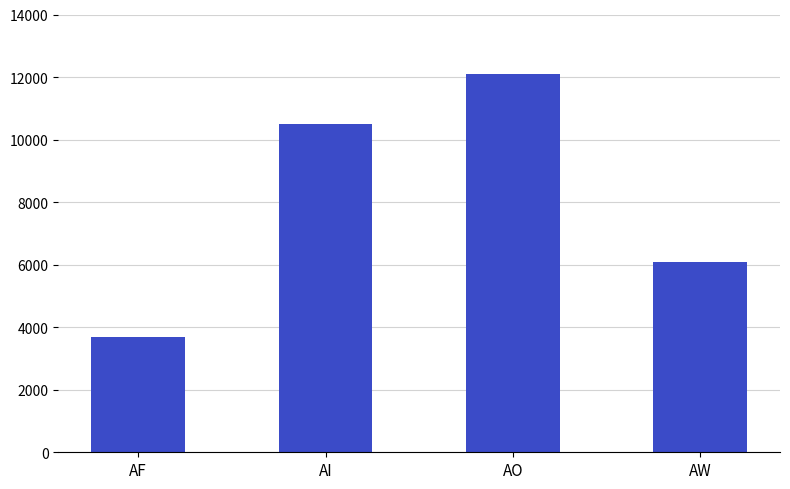

Is it true that the value at AF is 3700?

True